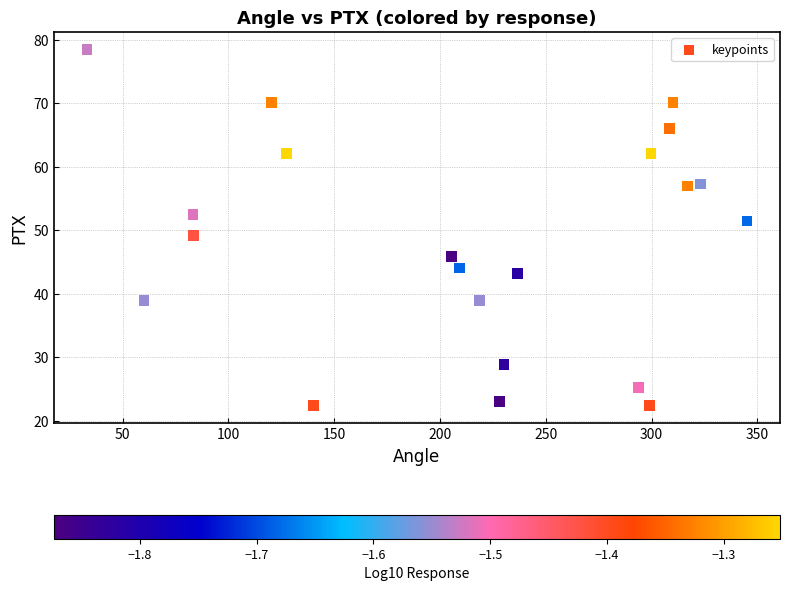

What is the range of Y values (max minus min)?

56.0